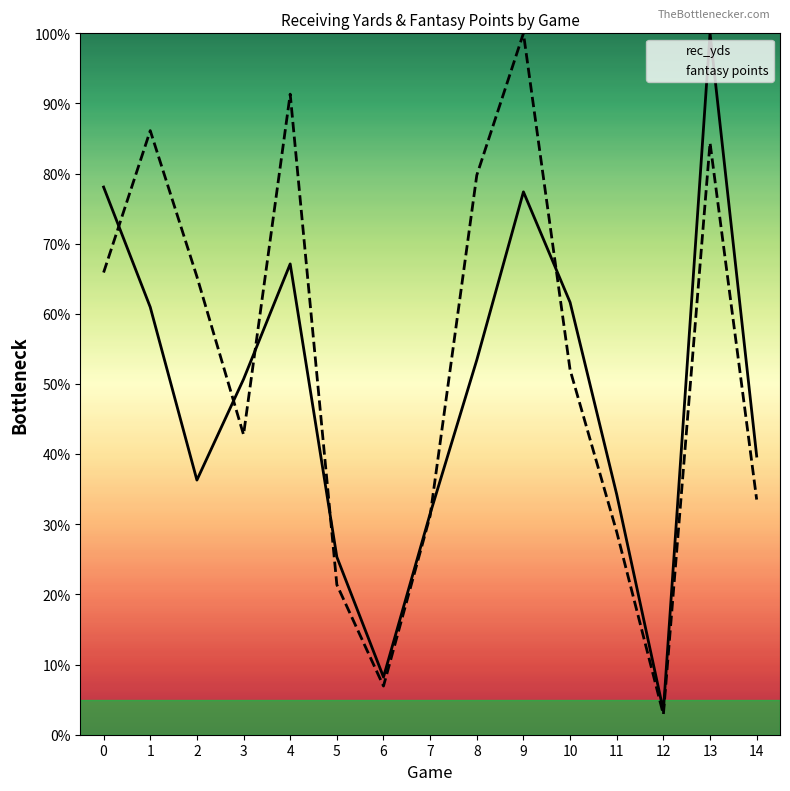

Reading left to right, what are all the values shown in this chart?

rec_yds: 0=78.1	1=61.0	2=36.3	3=50.7	4=67.1	5=25.3	6=8.2	7=31.5	8=53.4	9=77.4	10=61.6	11=34.2	12=3.4	13=100.0	14=39.7
fantasy points: 0=65.9	1=86.1	2=65.3	3=42.8	4=91.3	5=21.4	6=6.9	7=31.2	8=79.8	9=100.0	10=52.0	11=28.9	12=2.9	13=84.4	14=33.5